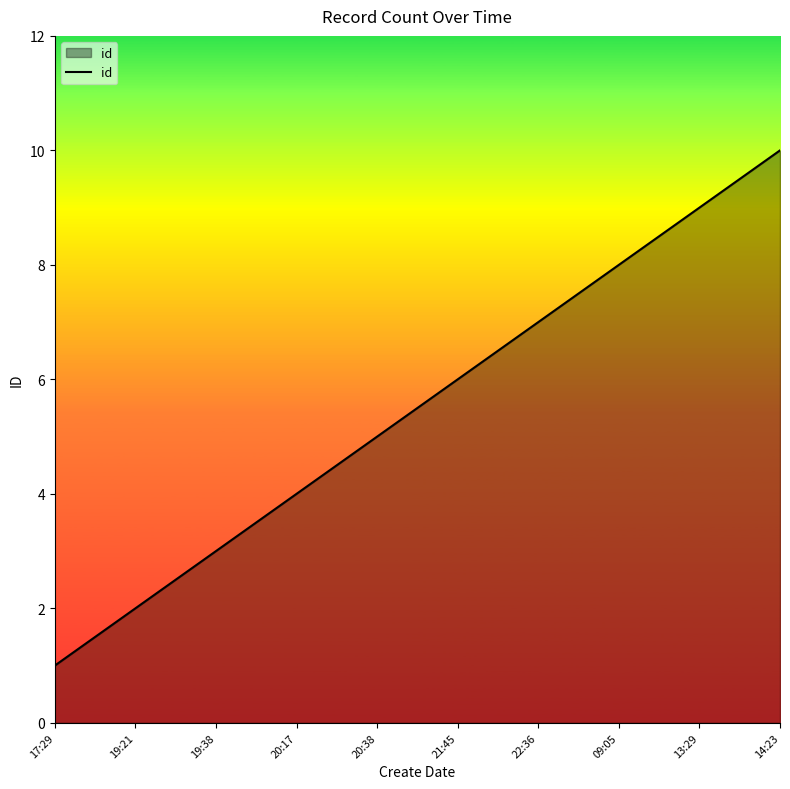

True or false: the data shows 2 at 19:21.

True